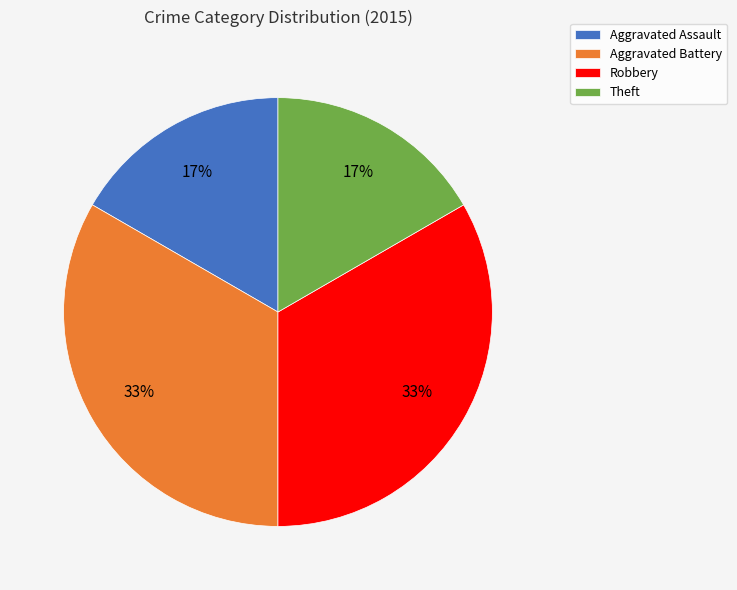

How many segments does this pie chart have?

4